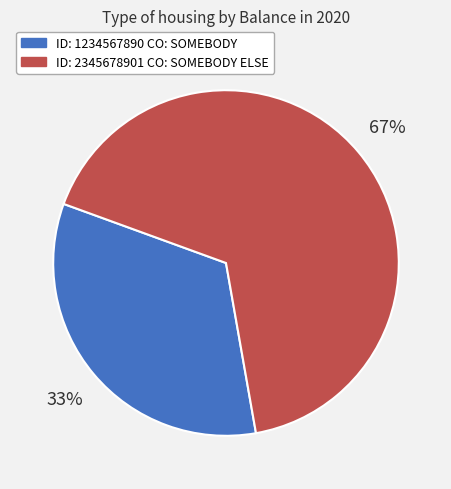

To the nearest percent, what is the combined percentage of ID: 1234567890 CO: SOMEBODY and ID: 2345678901 CO: SOMEBODY ELSE?

100%